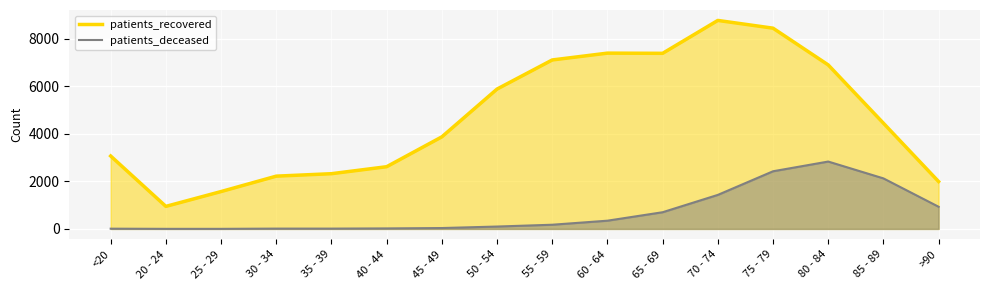

What is the difference between the patients_recovered values at 20 - 24 and 30 - 34?

1272